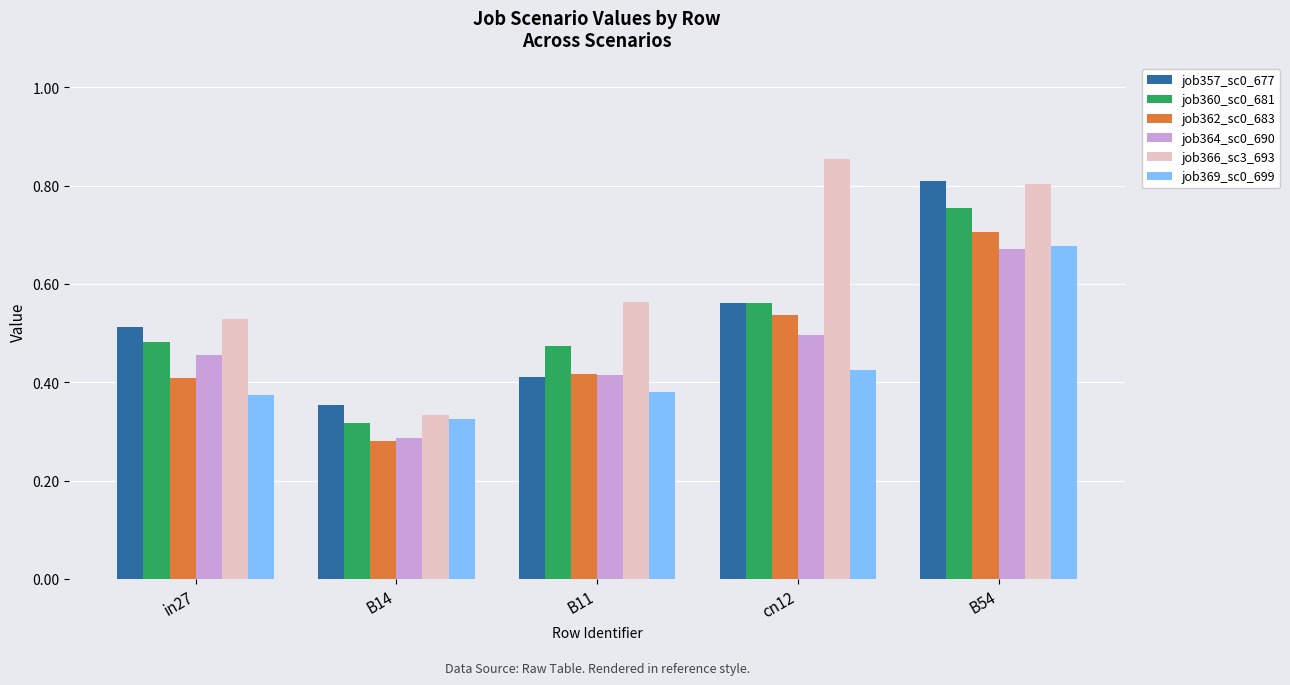

Between B14 and B11, which series saw the biggest shift?

job366_sc3_693